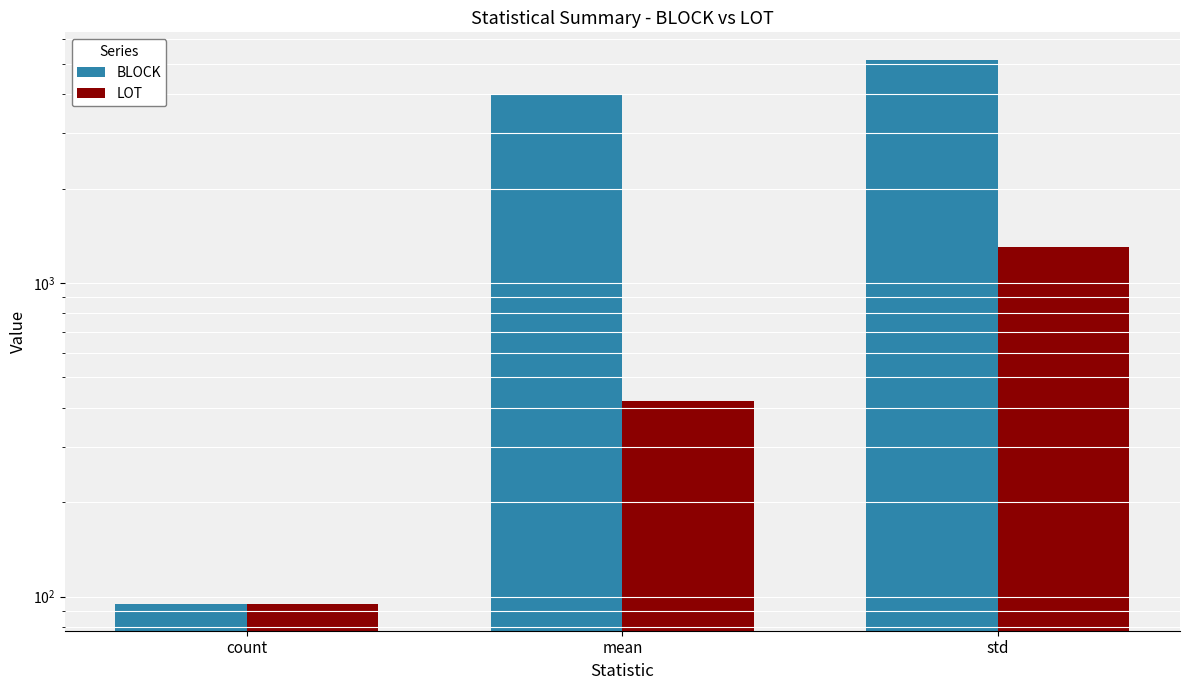

The value of LOT at count is 139.7. True or false?

False